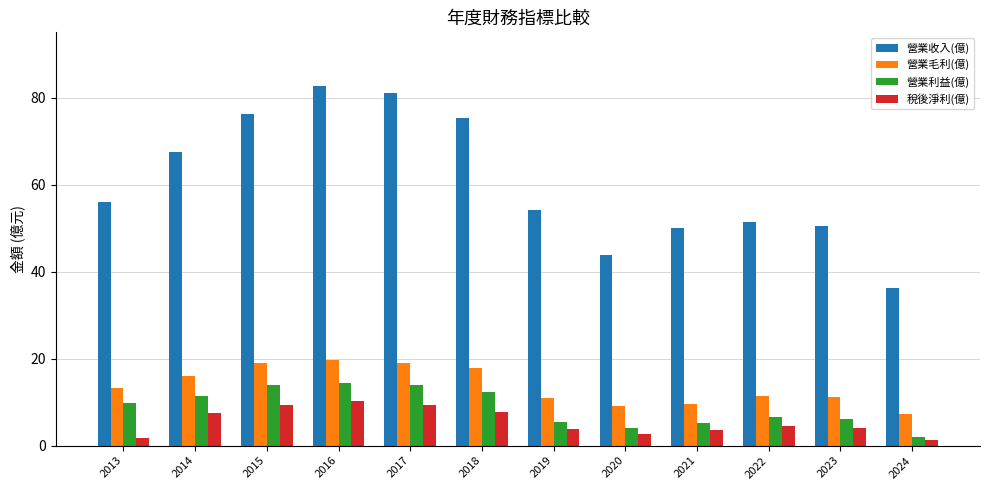

What is the value of the 營業毛利(億) bar at the 7th from the left?

11.0